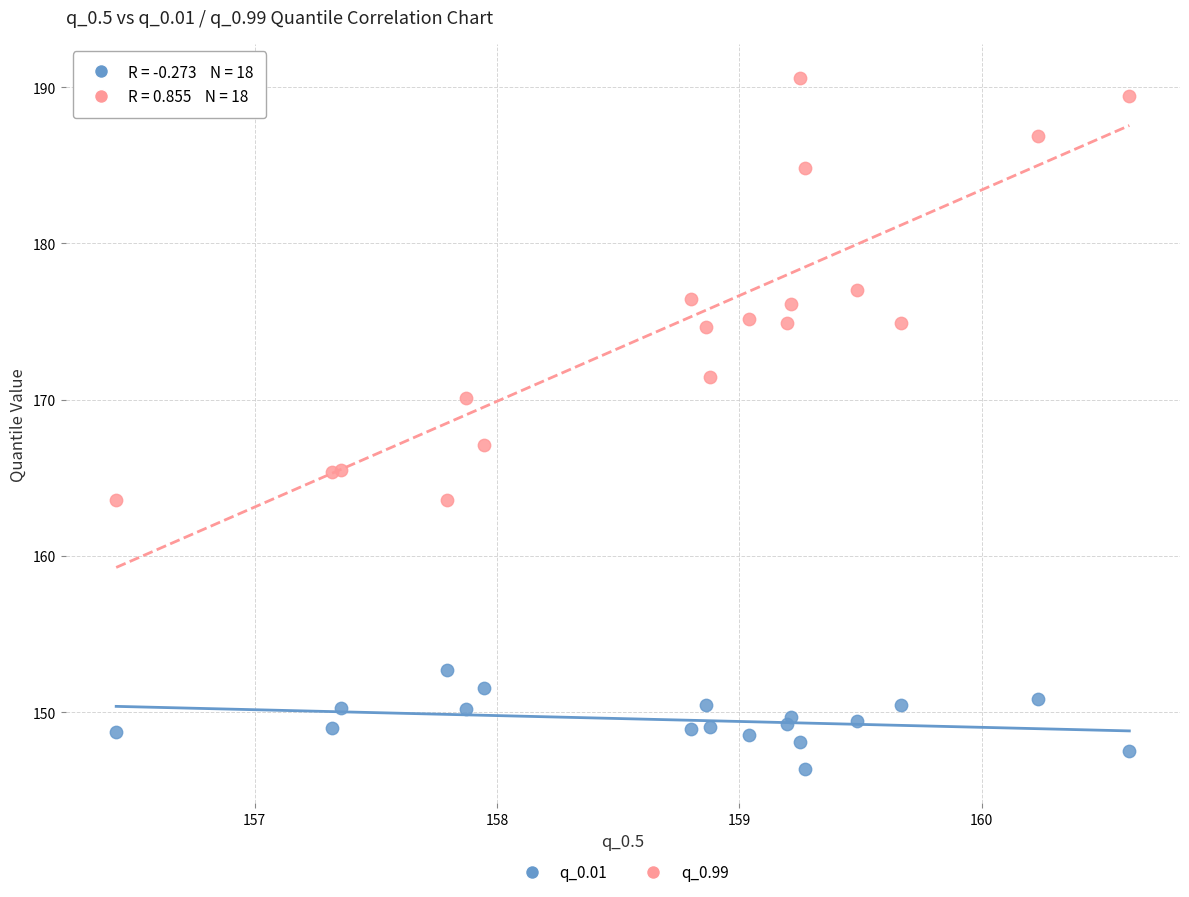

Which series reaches the maximum Y coordinate?

q_0.99